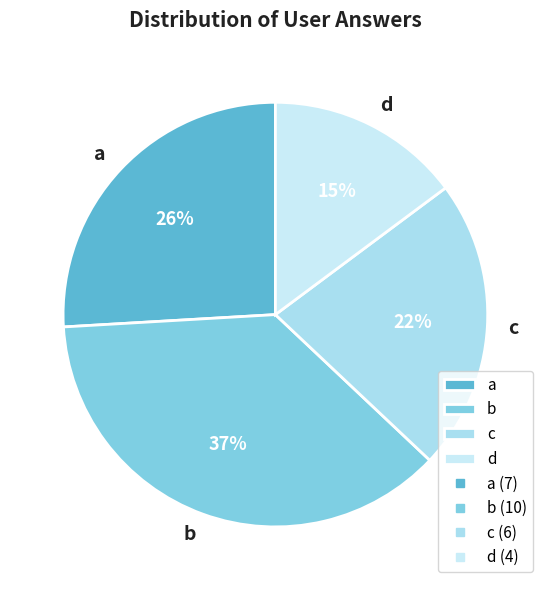

Is there a majority slice in this chart?

No